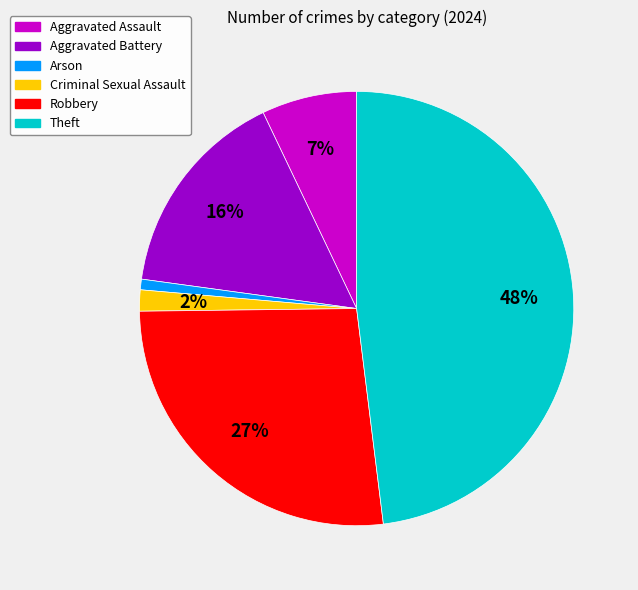

Is there a majority slice in this chart?

No